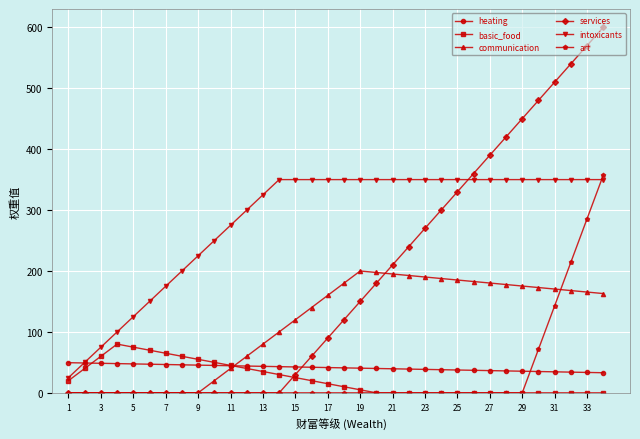

Which series has the widest spread of values?

services